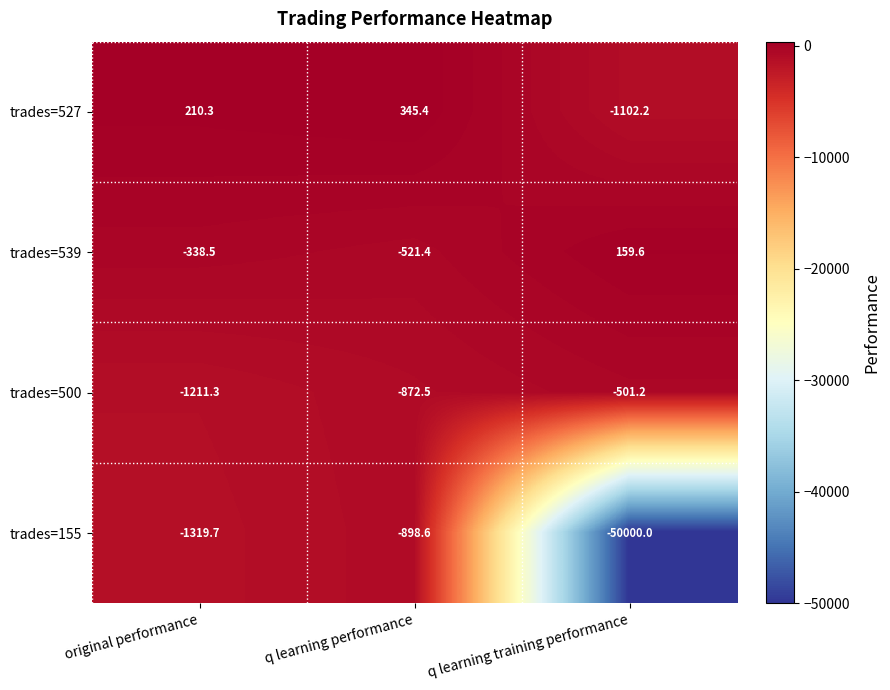

What is the sum of the trades=527 values at q learning performance and original performance?

555.7